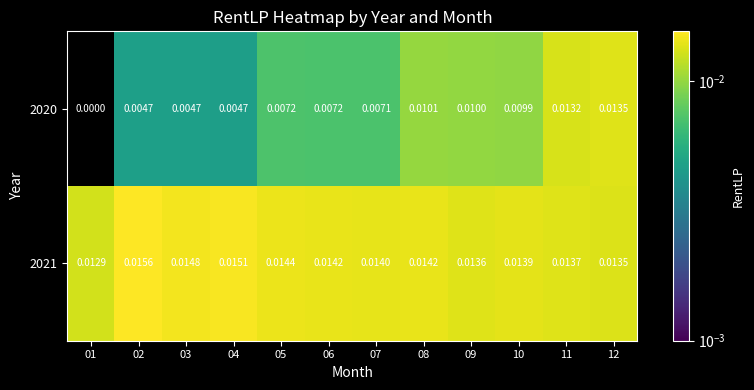

Rank the series at 10 from highest to lowest value.

2021, 2020